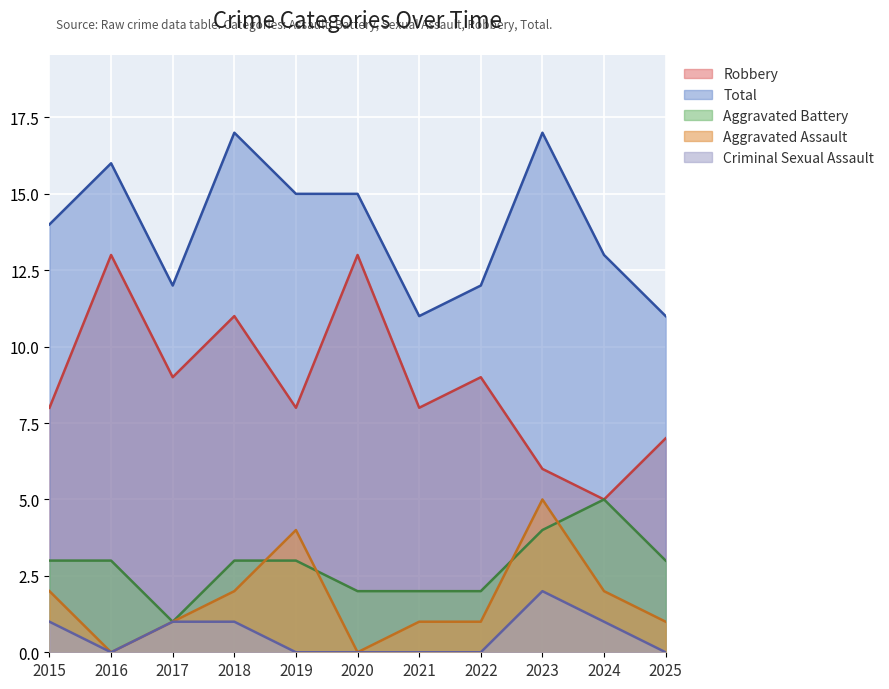

Which series has the largest range (max minus min)?

Robbery